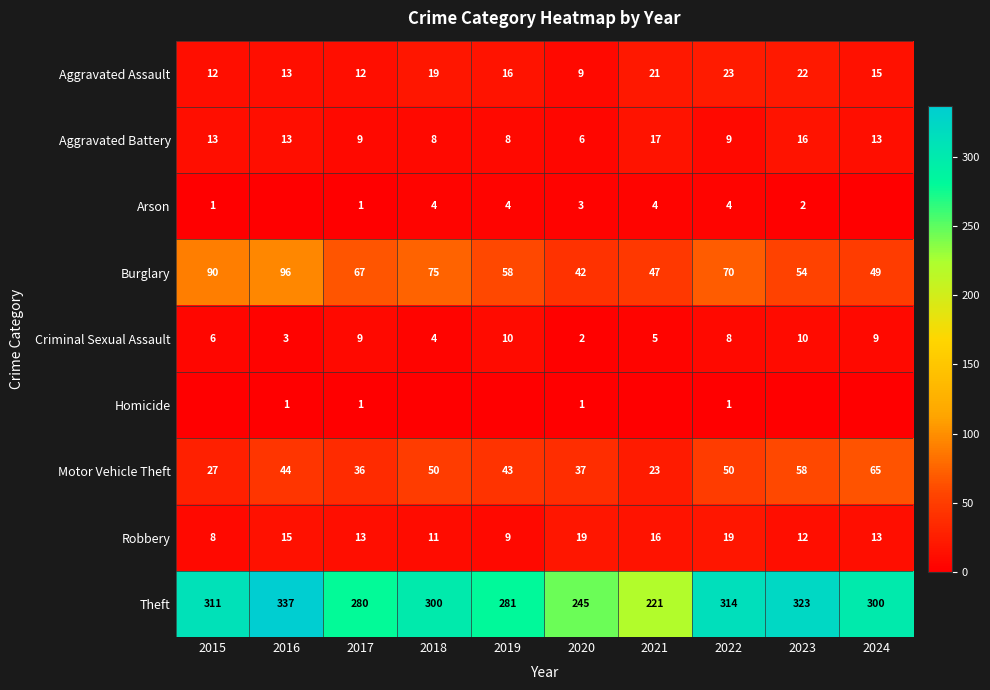

Count the number of data series in this chart.

9